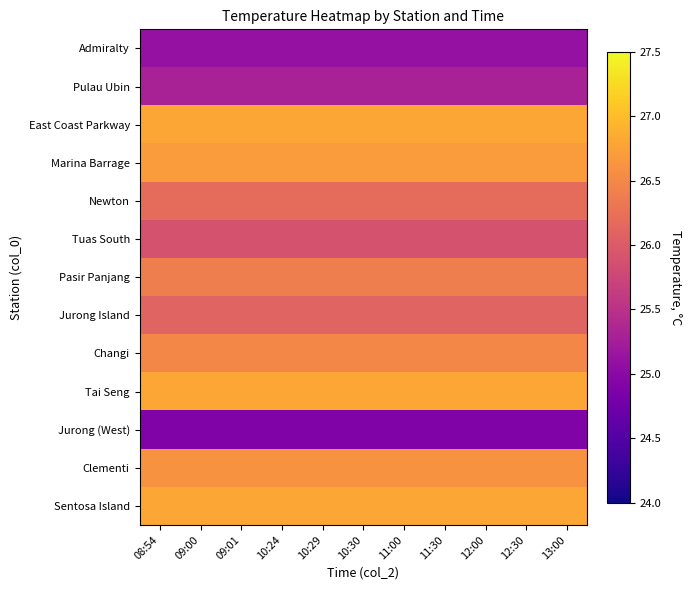

Which has a higher value, 13:00 or 11:00?

13:00